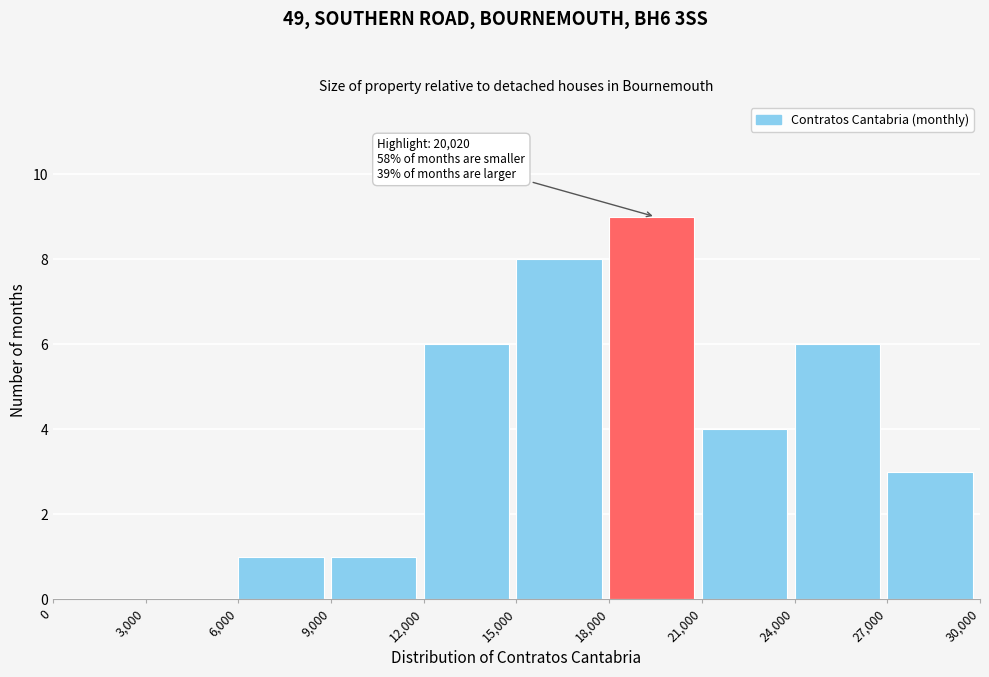

Which range on the x-axis has the tallest bar?

18,000 to 21,000